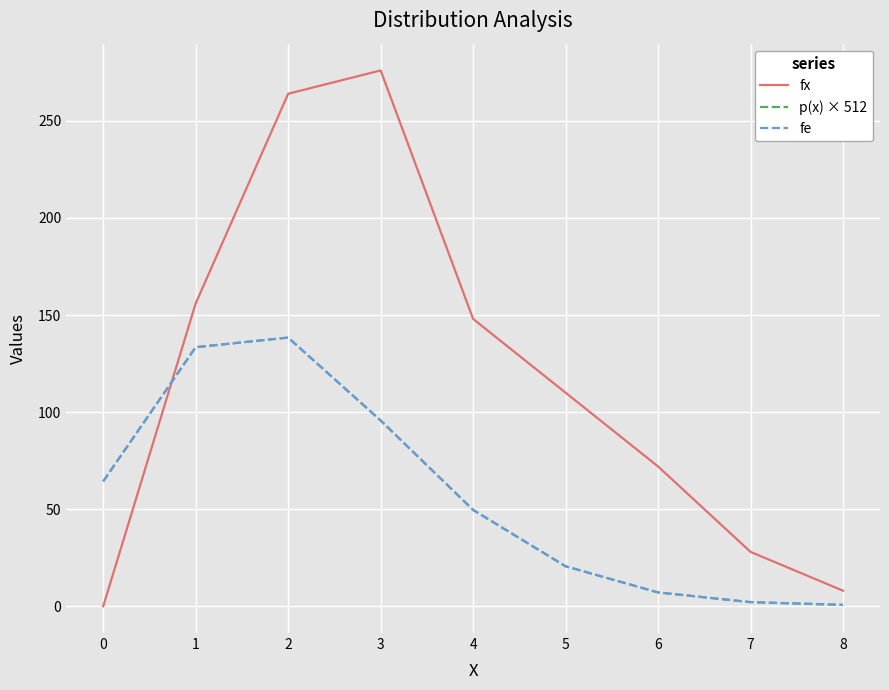

Reading right to left, what are all the values shown in this chart?

fx: 8=8.0	7=28.0	6=72.0	5=110.0	4=148.0	3=276.0	2=264.0	1=156.0	0=0.0
p(x) × 512: 8=0.7	7=2.1	6=7.1	5=20.6	4=49.6	3=95.7	2=138.4	1=133.4	0=64.3
fe: 8=0.7	7=2.1	6=7.1	5=20.6	4=49.6	3=95.7	2=138.4	1=133.4	0=64.3